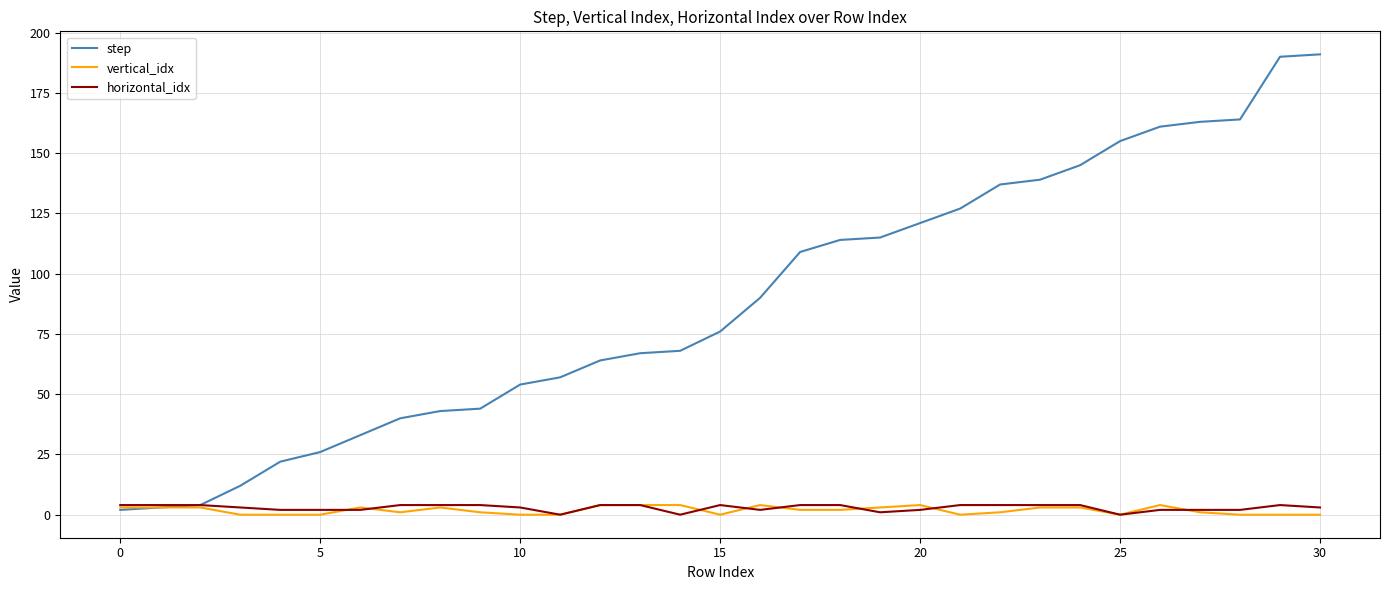

Which series has the widest spread of values?

step